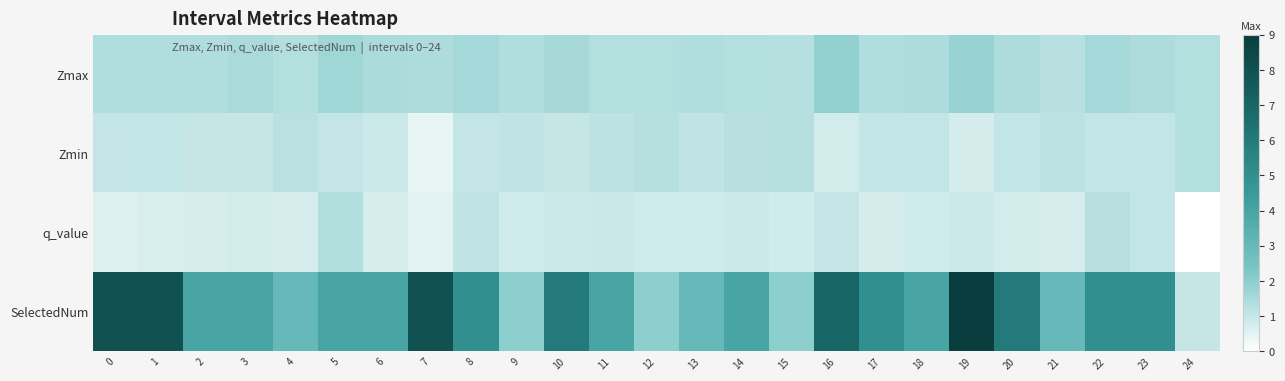

Rank the series by their maximum value, from highest to lowest.

SelectedNum, Zmax, q_value, Zmin